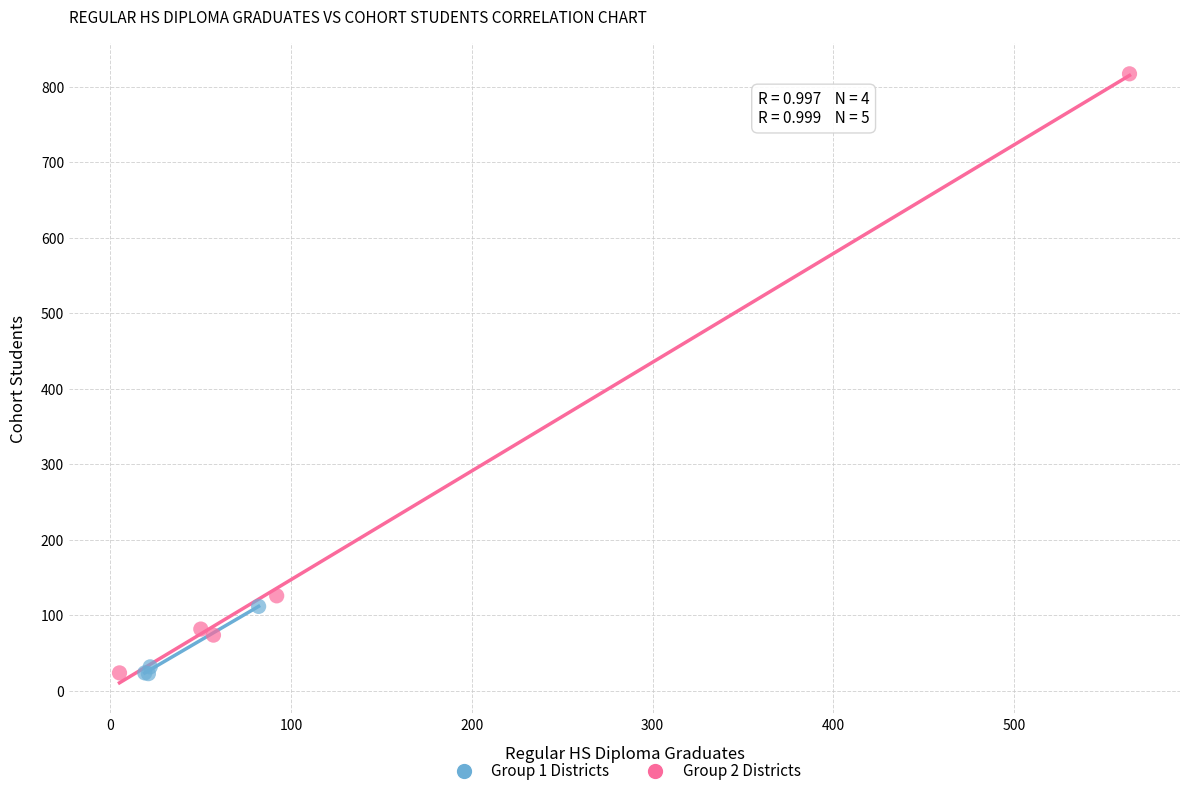

Which series reaches the maximum Y coordinate?

Group 2 Districts